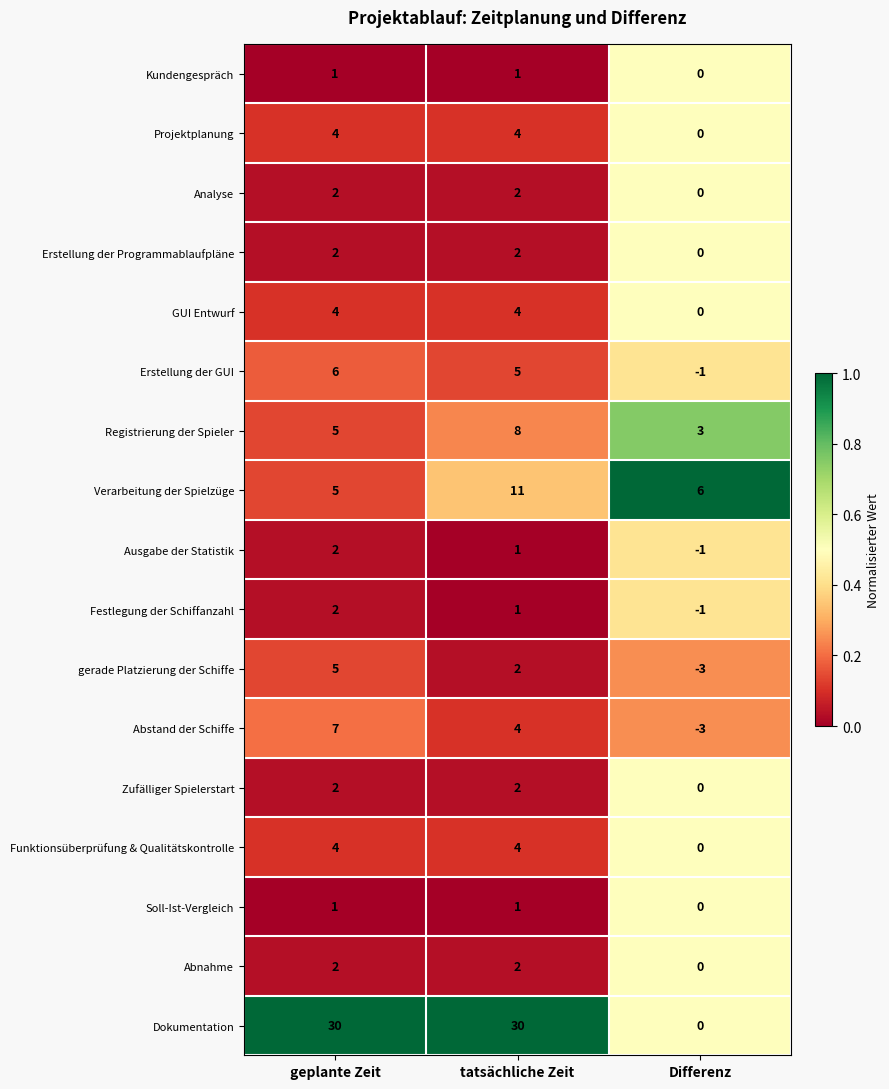

Which series has the largest total across all categories?

Dokumentation